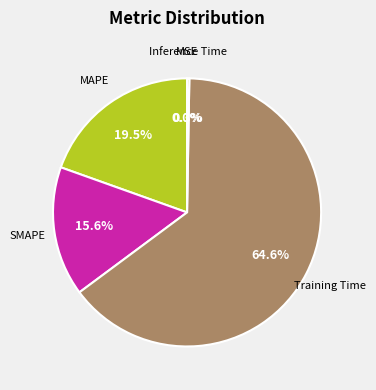

Which category has the smallest portion of the pie?

MSE